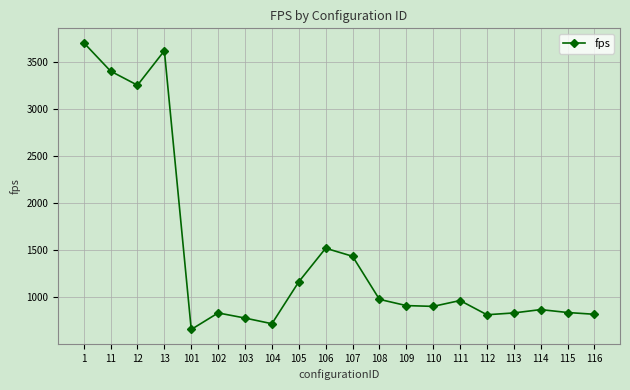

What is the approximate value at 113?

832.9